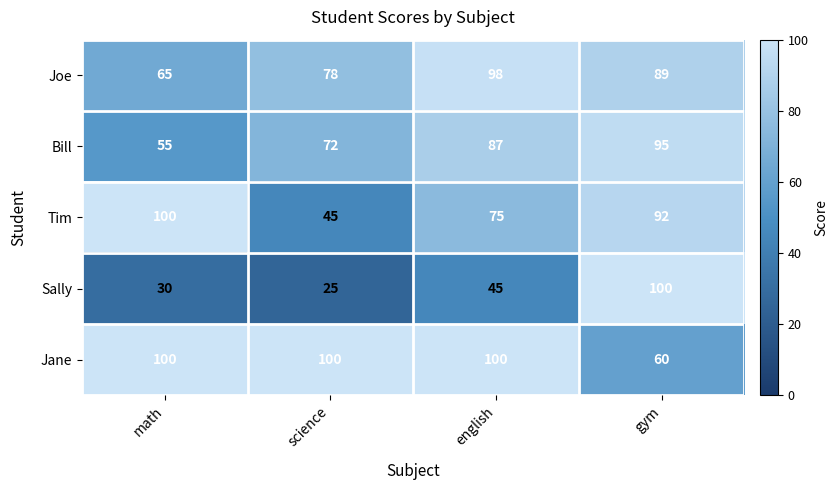

Which series has the largest range (max minus min)?

Sally